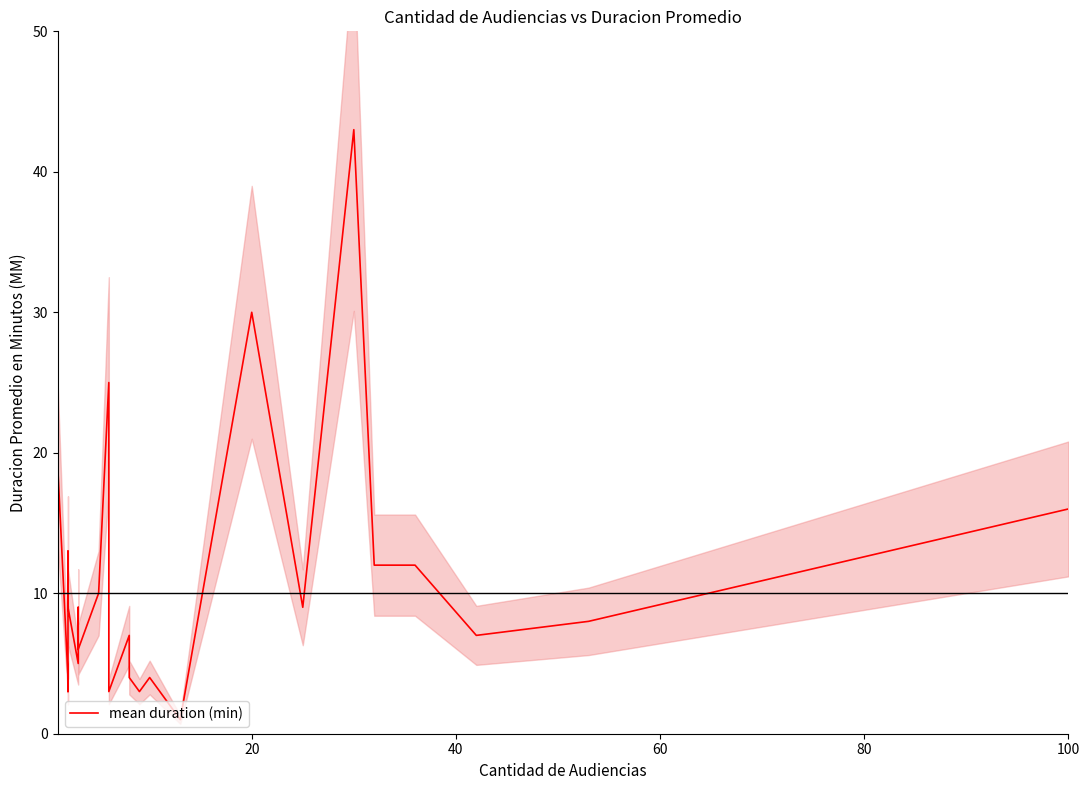

What is the value of the 2nd point from the left?

4